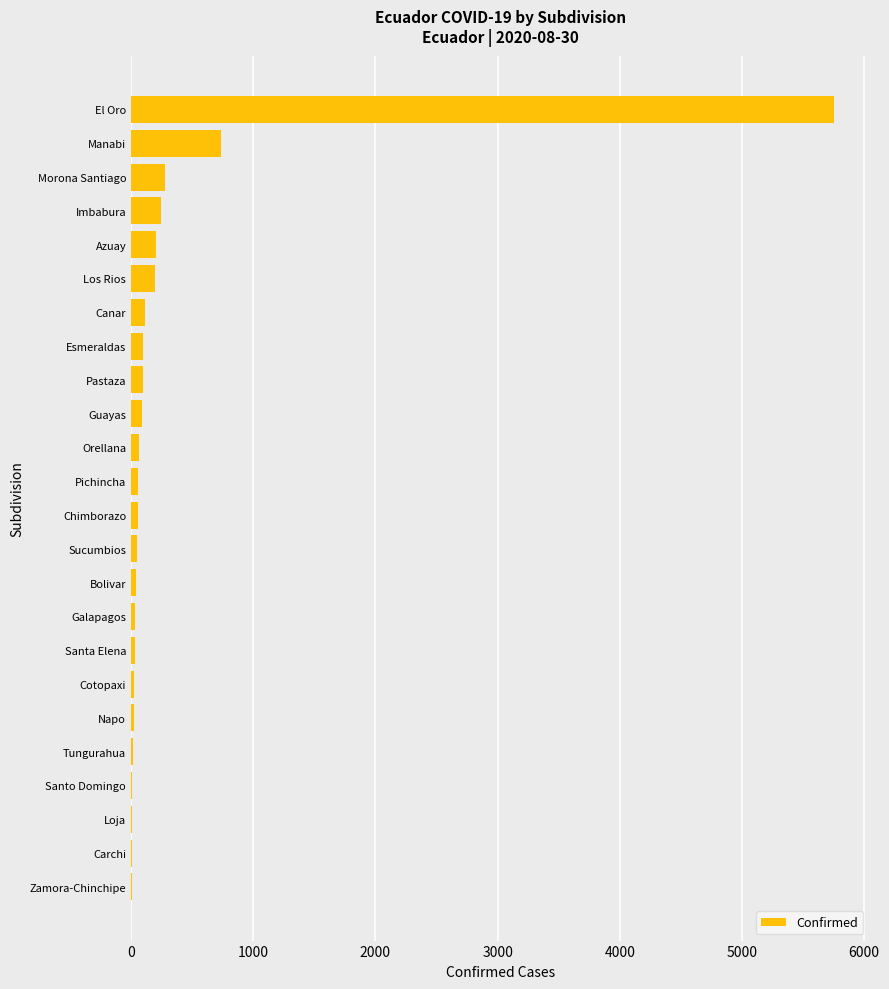

What is the sum of all values?

8225